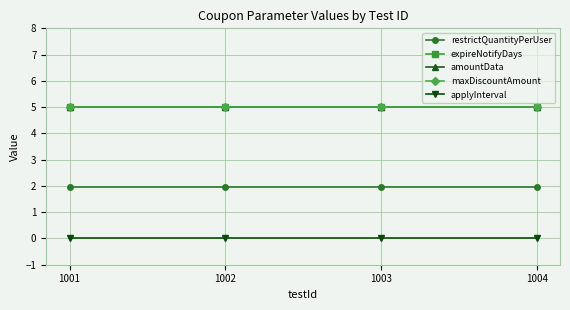

True or false: applyInterval and restrictQuantityPerUser cross at least once.

False